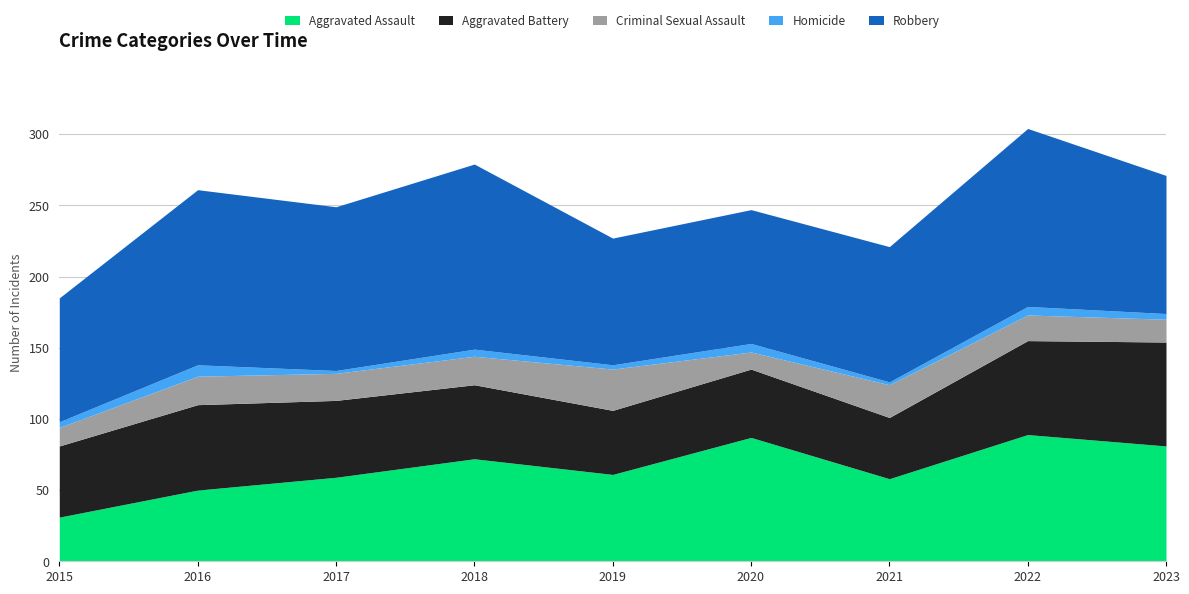

Rank the series by their maximum value, from lowest to highest.

Homicide, Criminal Sexual Assault, Aggravated Battery, Aggravated Assault, Robbery